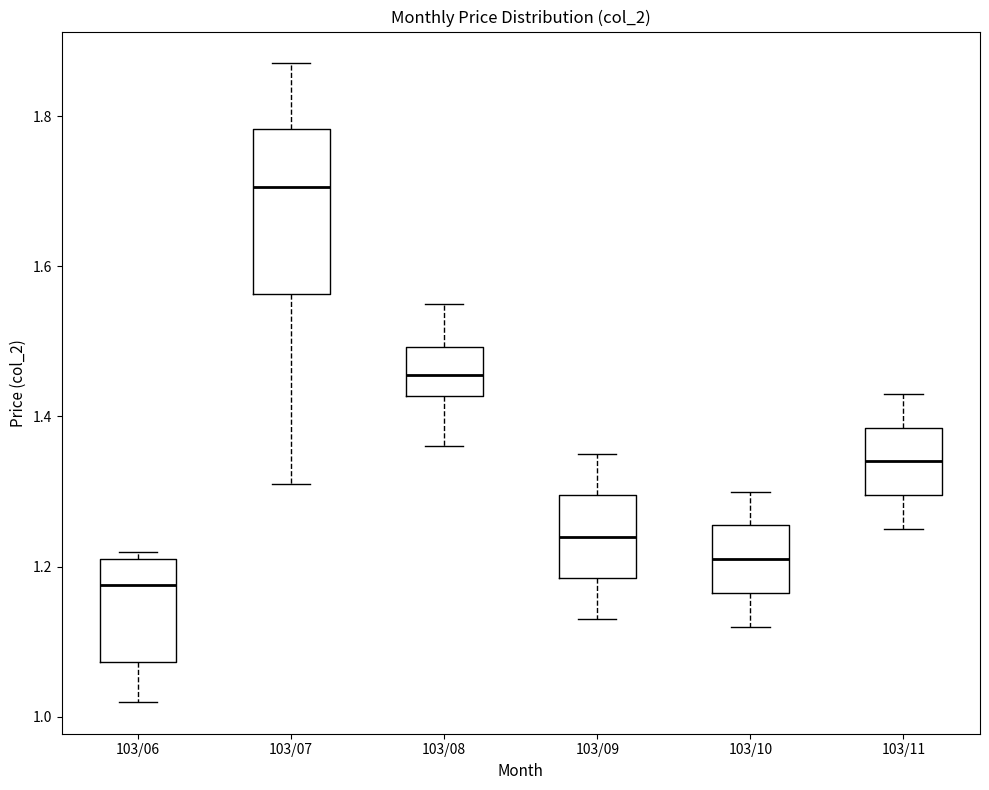

Reading left to right, transcribe this box plot: for each box, give where its median line is, the range the box spans, and where its two whiskers end, as read against the y-axis. The values are not printed on the chart, so give them approximately, as read against the axis.

103/06: median 1.18, box 1.08 to 1.22, whiskers 1.02 to 1.22 (just above the box's upper edge)
103/07: median 1.70, box 1.56 to 1.78, whiskers 1.32 to 1.88
103/08: median 1.46, box 1.42 to 1.50, whiskers 1.36 to 1.56
103/09: median 1.24, box 1.18 to 1.30, whiskers 1.14 to 1.36
103/10: median 1.22, box 1.16 to 1.26, whiskers 1.12 to 1.30
103/11: median 1.34, box 1.30 to 1.38, whiskers 1.26 to 1.44